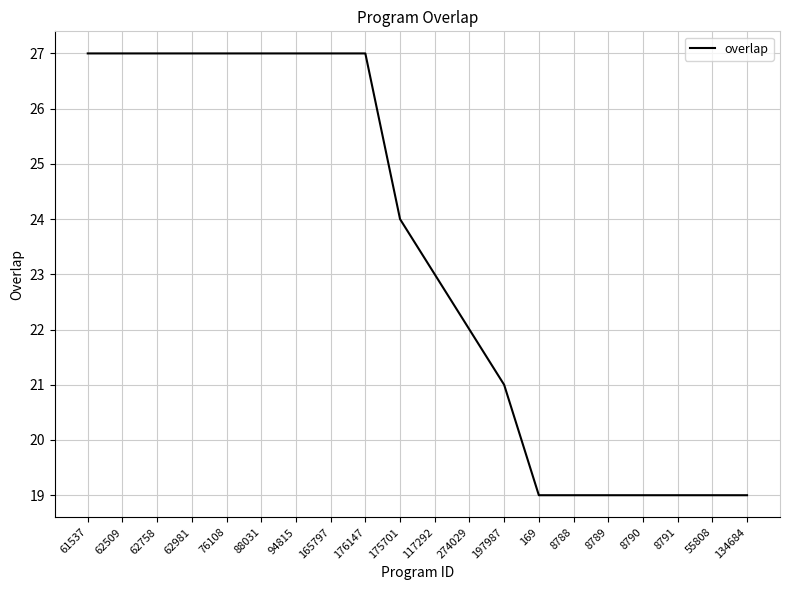

What position from the right is 134684?

1